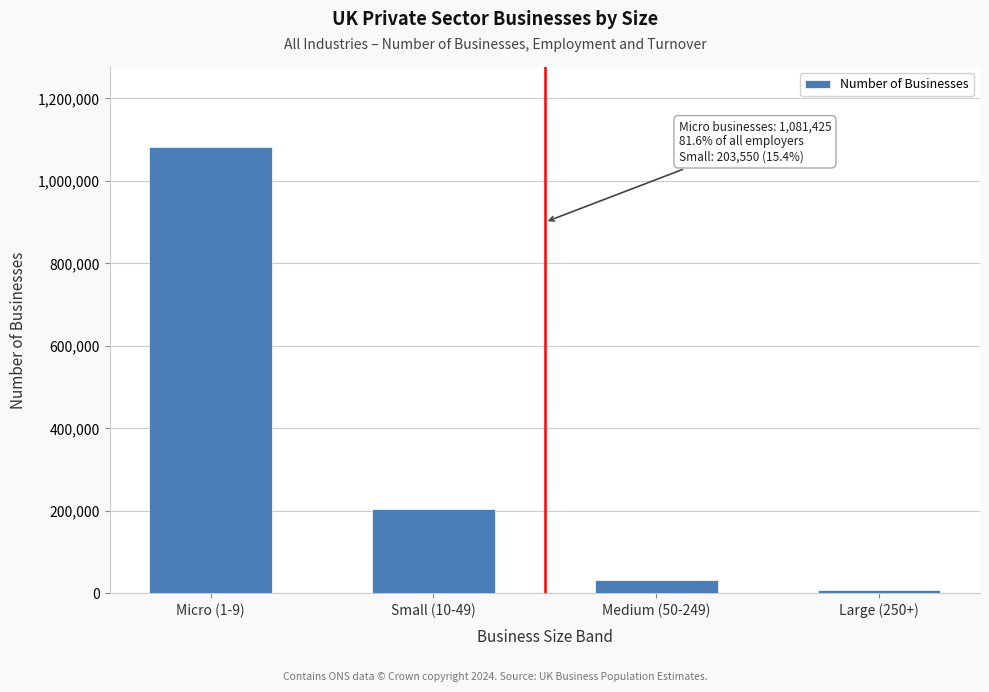

Reading left to right, transcribe all the data shown in this chart.

1081425	203550	33310	7200